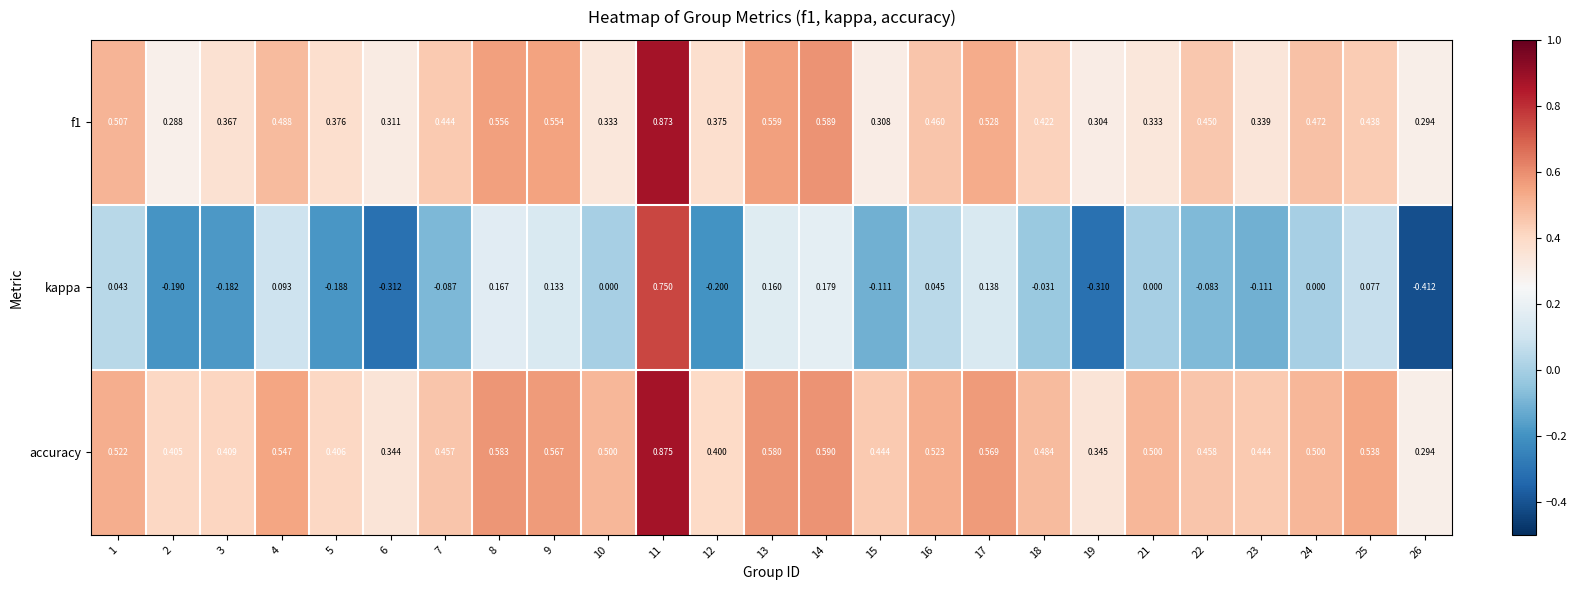

Which category has the highest value across all series?

11